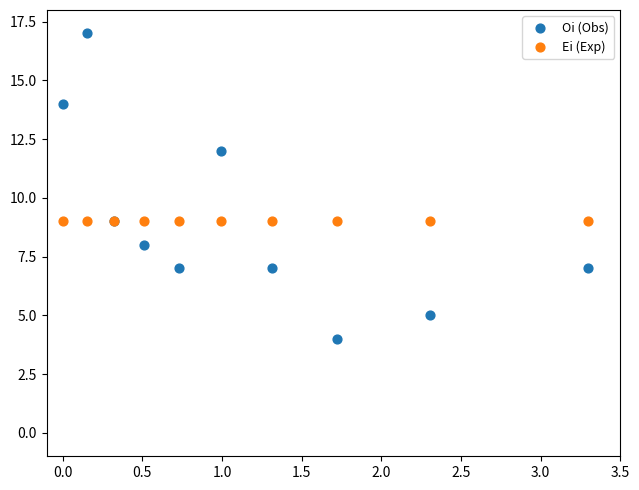

Which series has the largest Y range (max minus min)?

Oi (Obs)